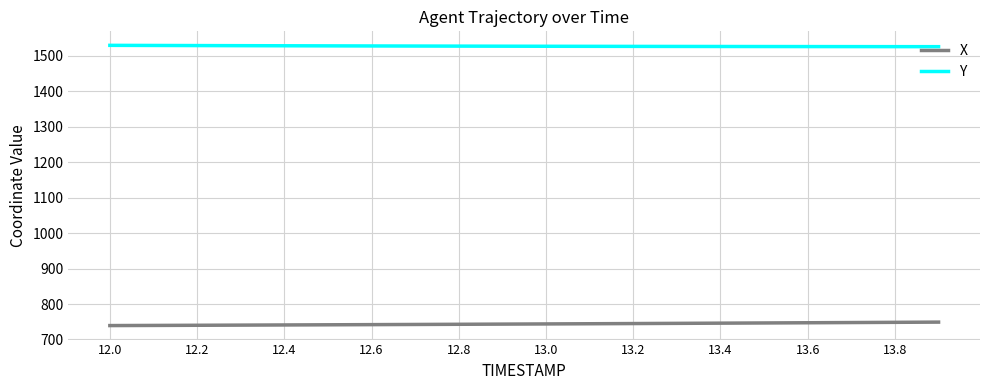

What is the maximum value for Y?

1529.7